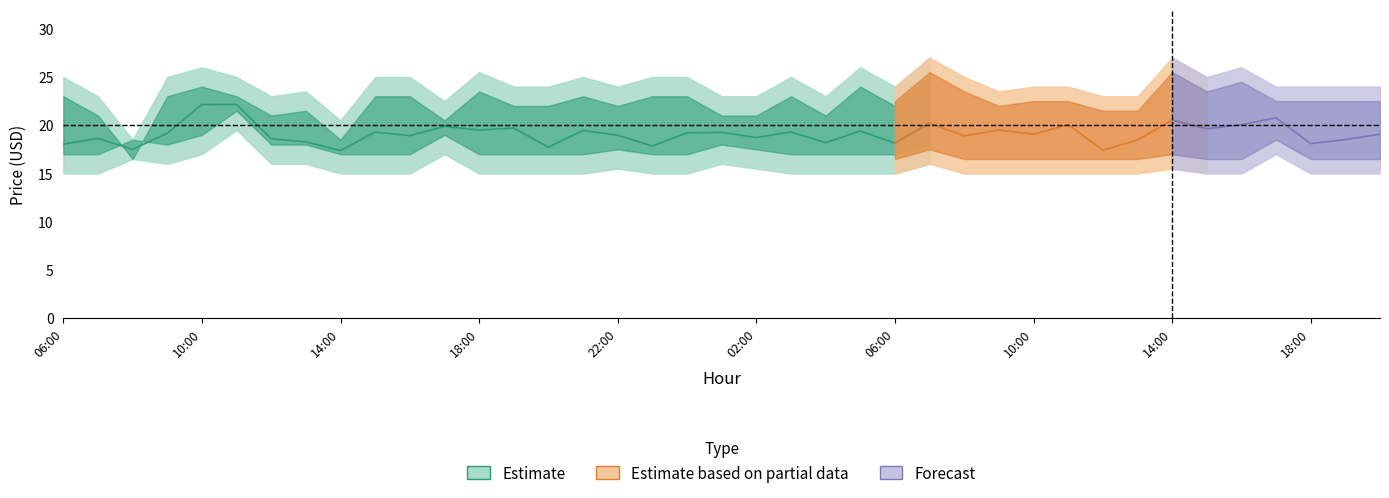

How many lines are shown in the chart?

4